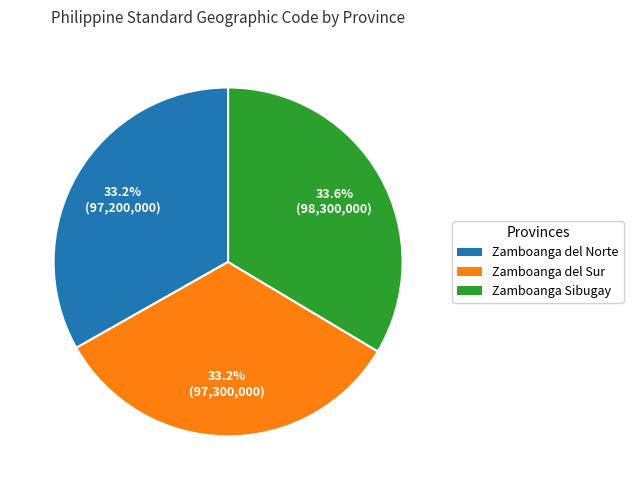

What percentage is the Zamboanga del Sur slice, to the nearest percent?

33%